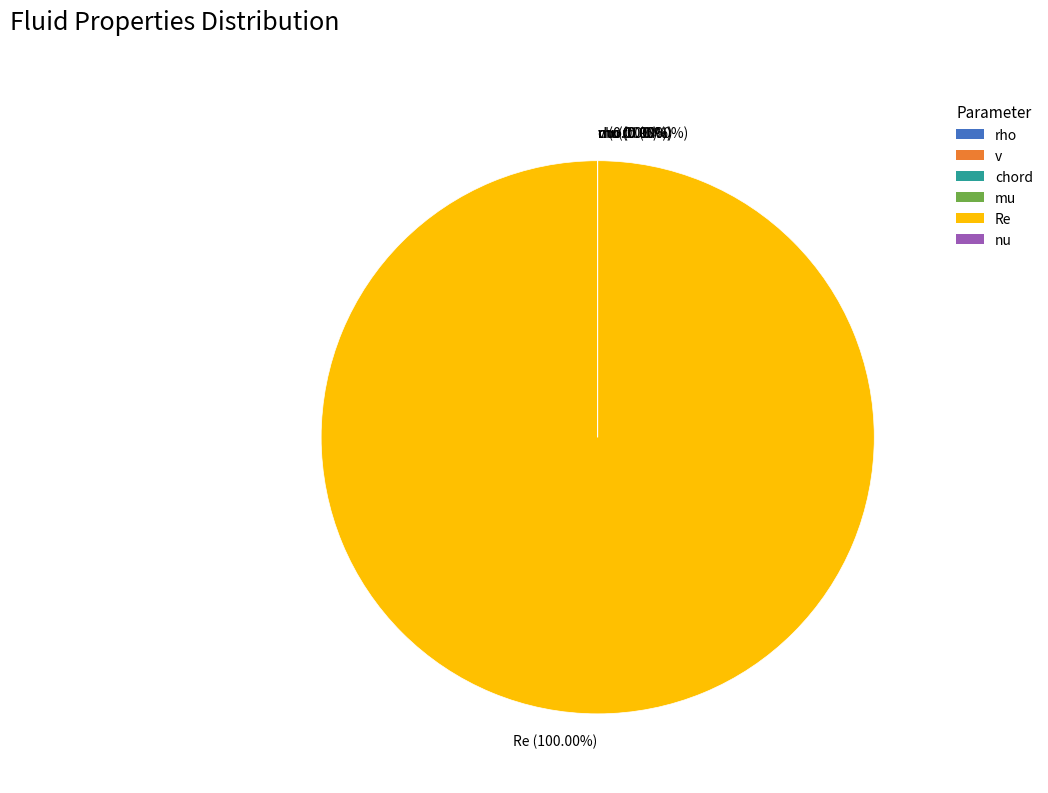

Is there a majority slice in this chart?

Yes